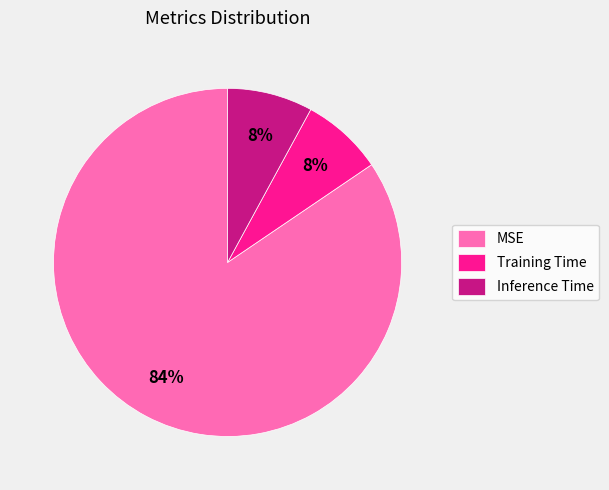

To the nearest percent, what is the average slice percentage?

33%